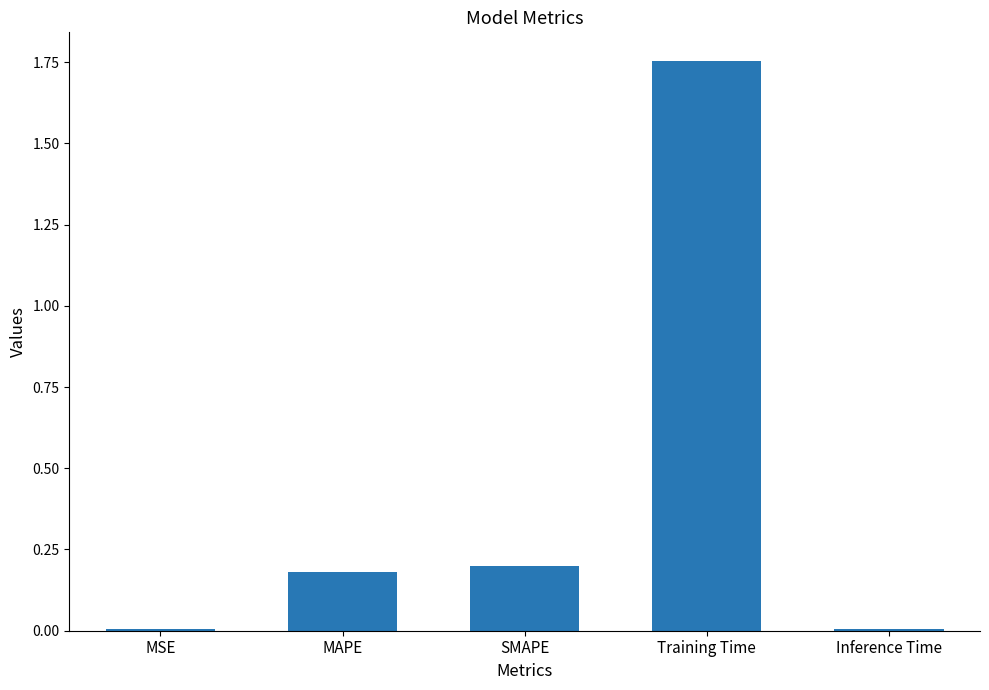

What is the difference between the values at MSE and Training Time?

1.7